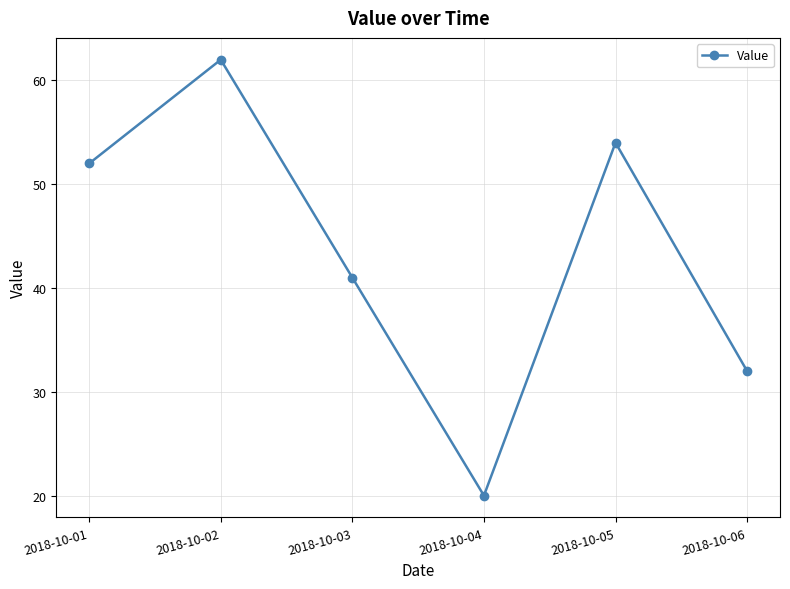

Approximately how many times larger is the value at 2018-10-01 compared to 2018-10-03?

1.3